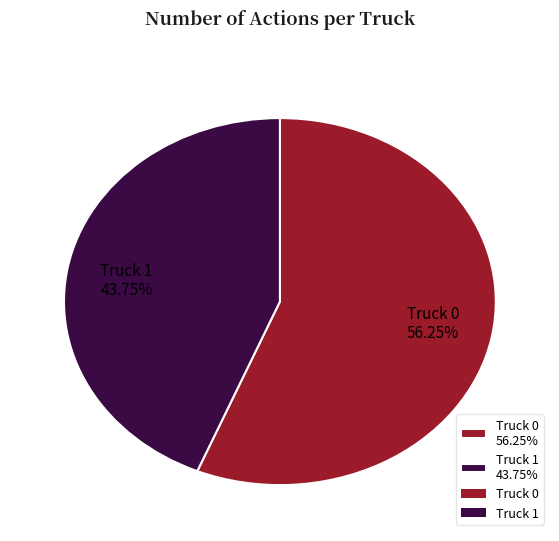

What is the ratio of the value at Truck 1 to the value at Truck 0?

0.8